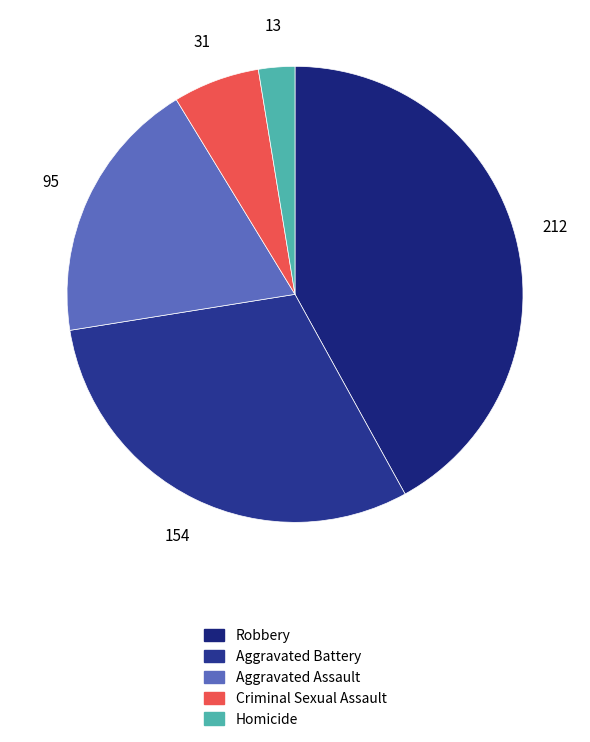

What is the smallest slice in the pie chart?

Homicide